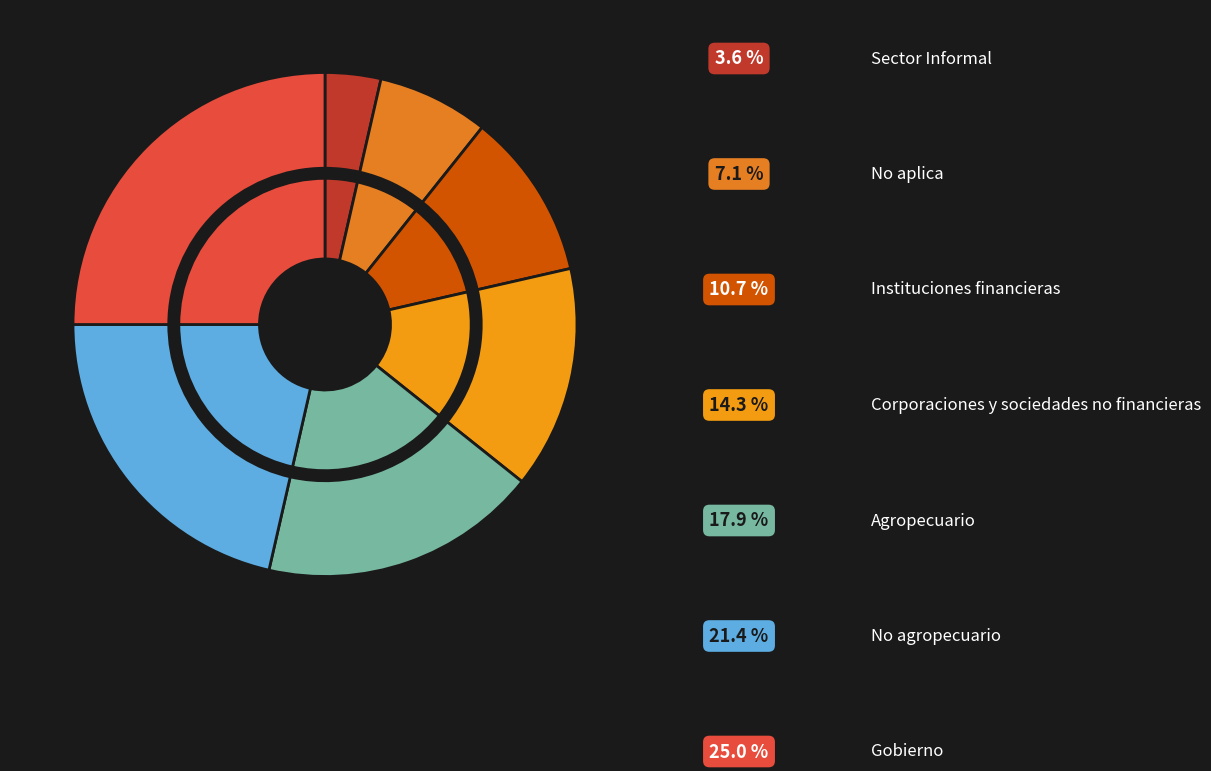

To the nearest percent, what is the average slice percentage?

14%